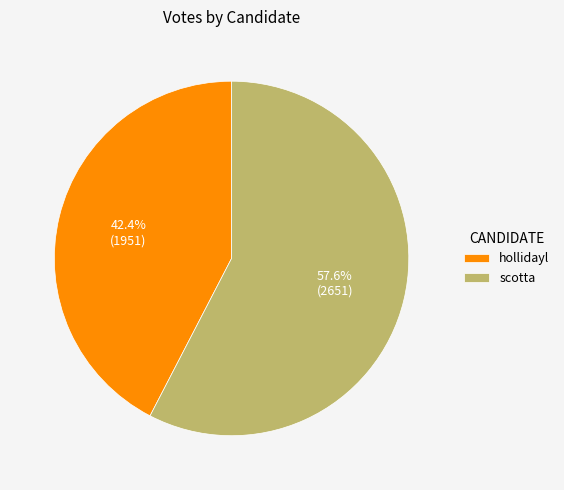

What is the ratio of the value at hollidayl to the value at scotta?

0.7